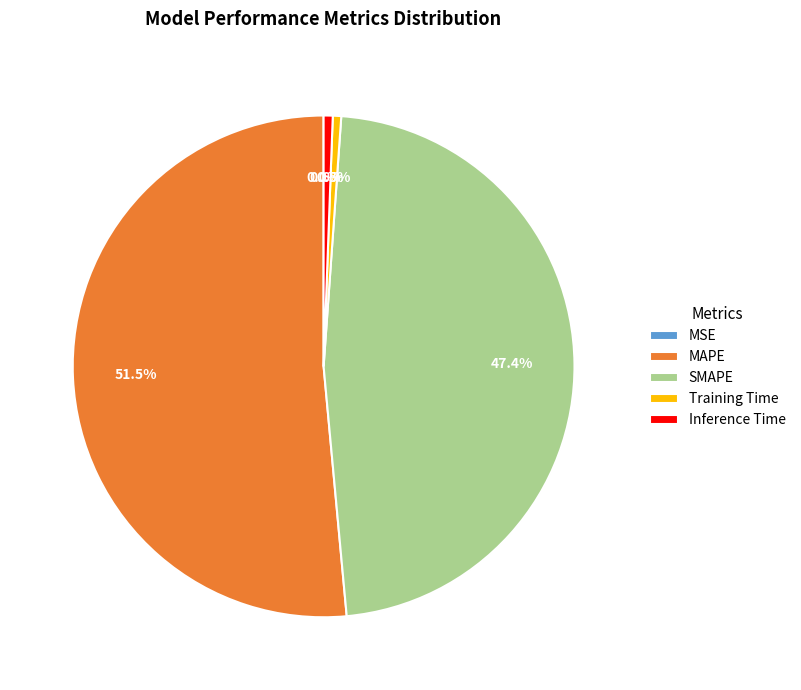

What portion of the pie excludes SMAPE?

52.6%